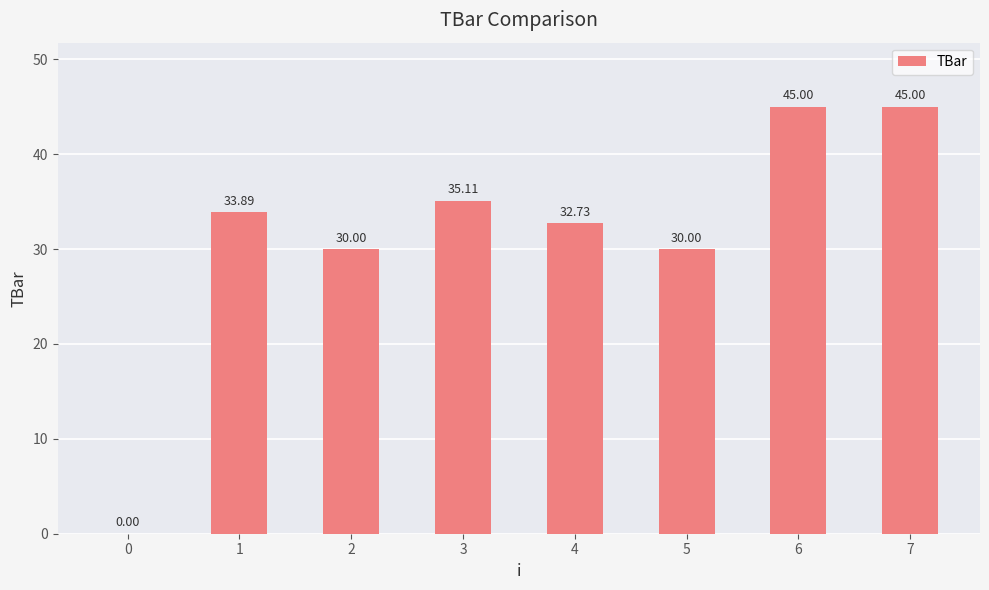

What is the sum of all values?

251.7